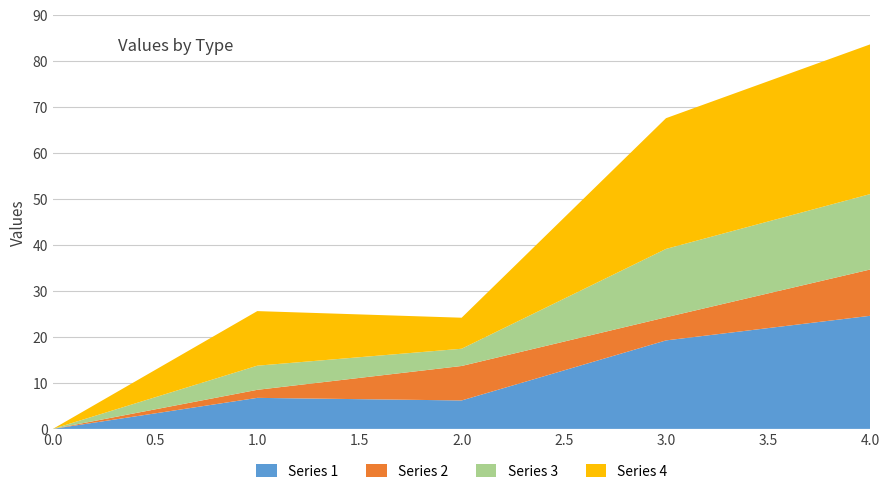

Reading left to right, list all the values displayed in this chart.

1: 0.0	6.8	6.2	19.2	24.6
2: 0.0	1.8	7.5	5.0	10.1
3: 0.0	5.2	3.8	14.9	16.4
4: 0.0	11.9	6.8	28.4	32.6